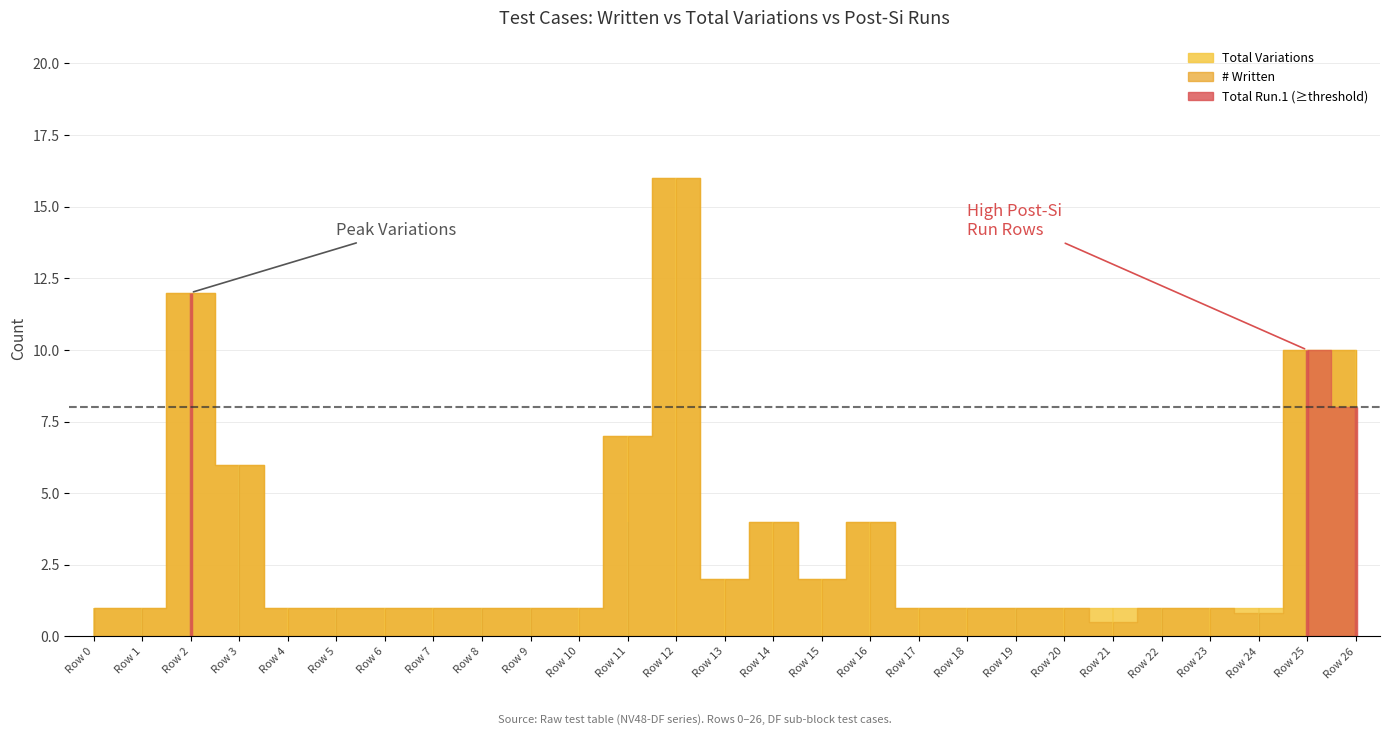

Which category has the lowest value in the # Written series?

21